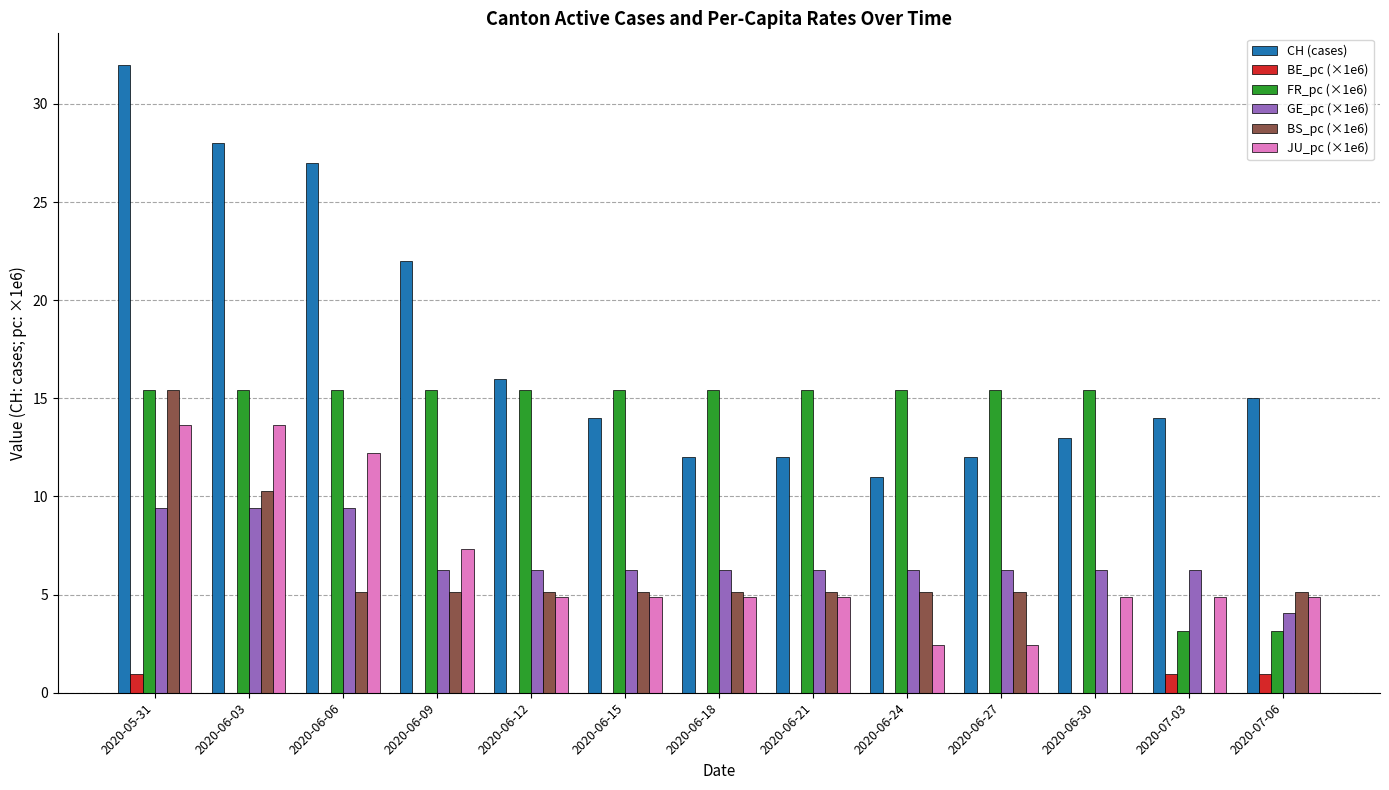

Is the value of FR_pc (×1e6) at 2020-06-27 greater than the value of BS_pc (×1e6) at 2020-06-09?

Yes